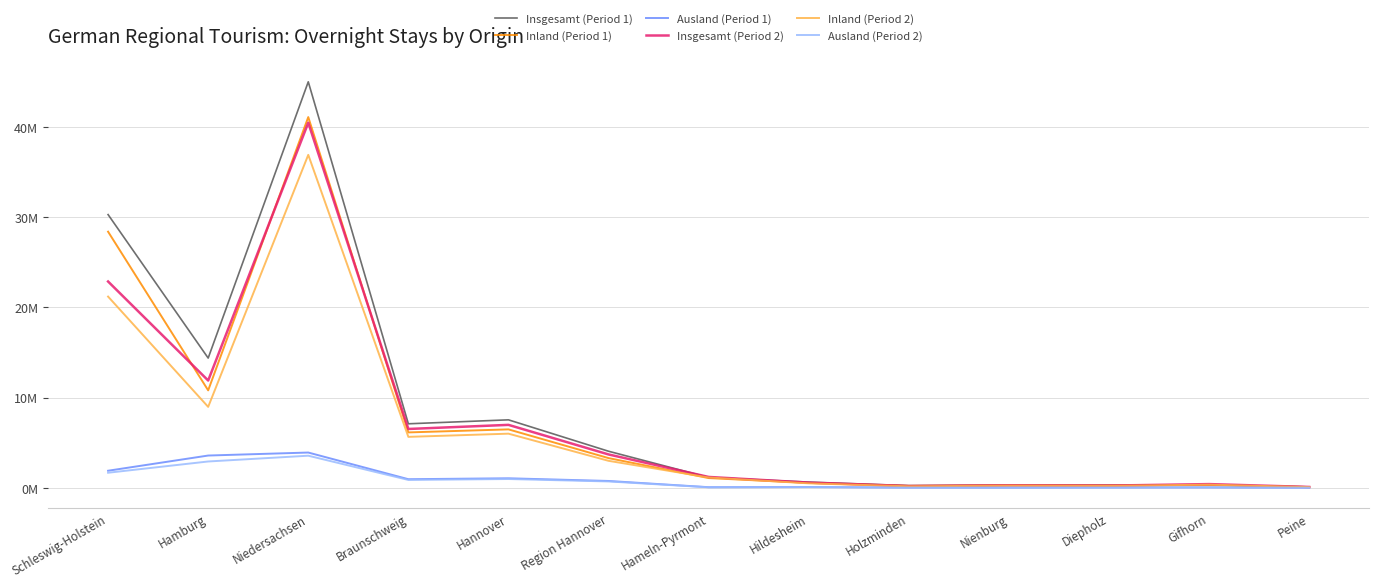

True or false: Inland (Period 2) has a value of 129243 at Peine.

False